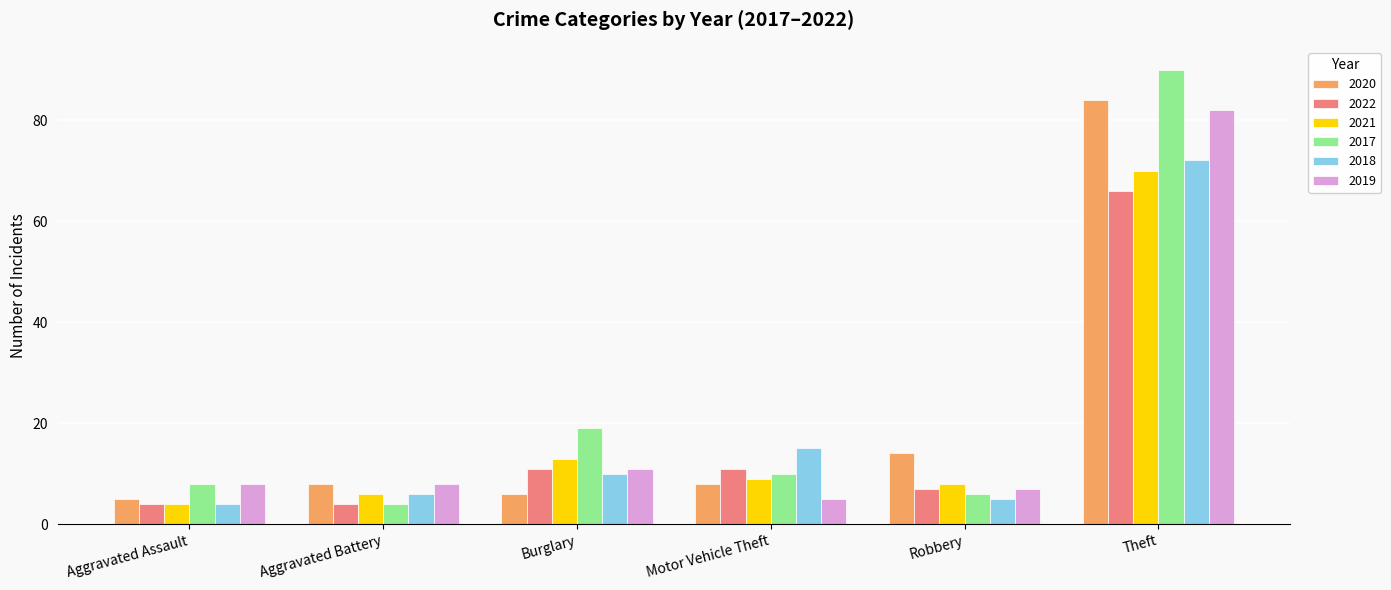

What is the sum of all 2019 values?

121